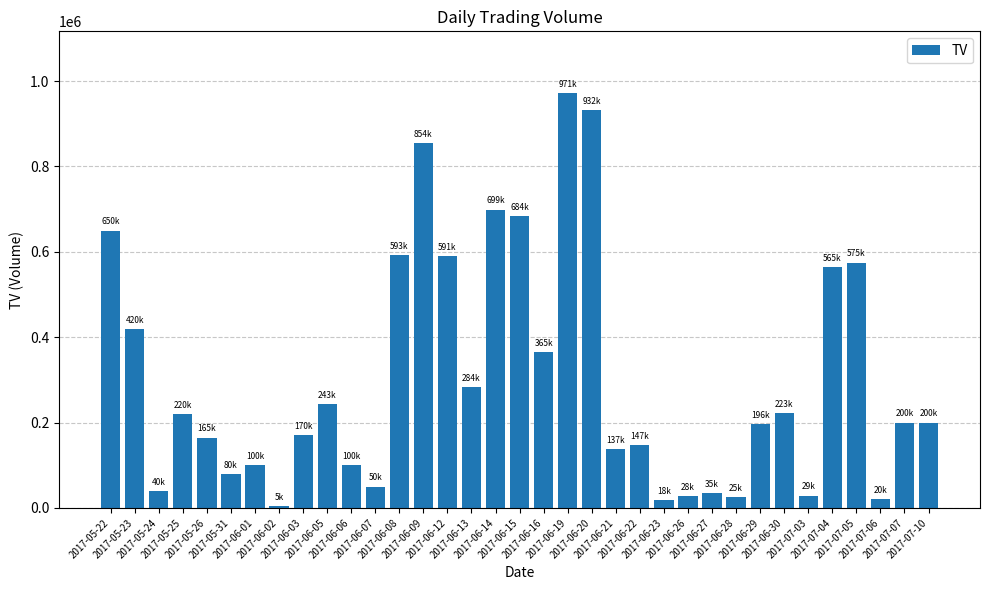

What is the change in value from 2017-05-31 to 2017-06-28?

-55000